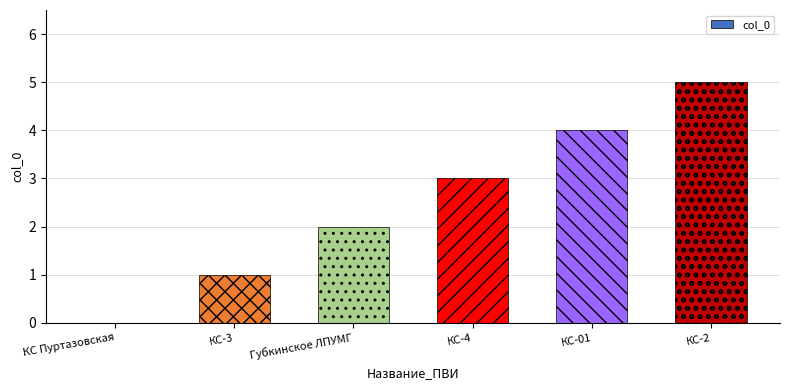

Which category has the highest value across all series?

КС-2